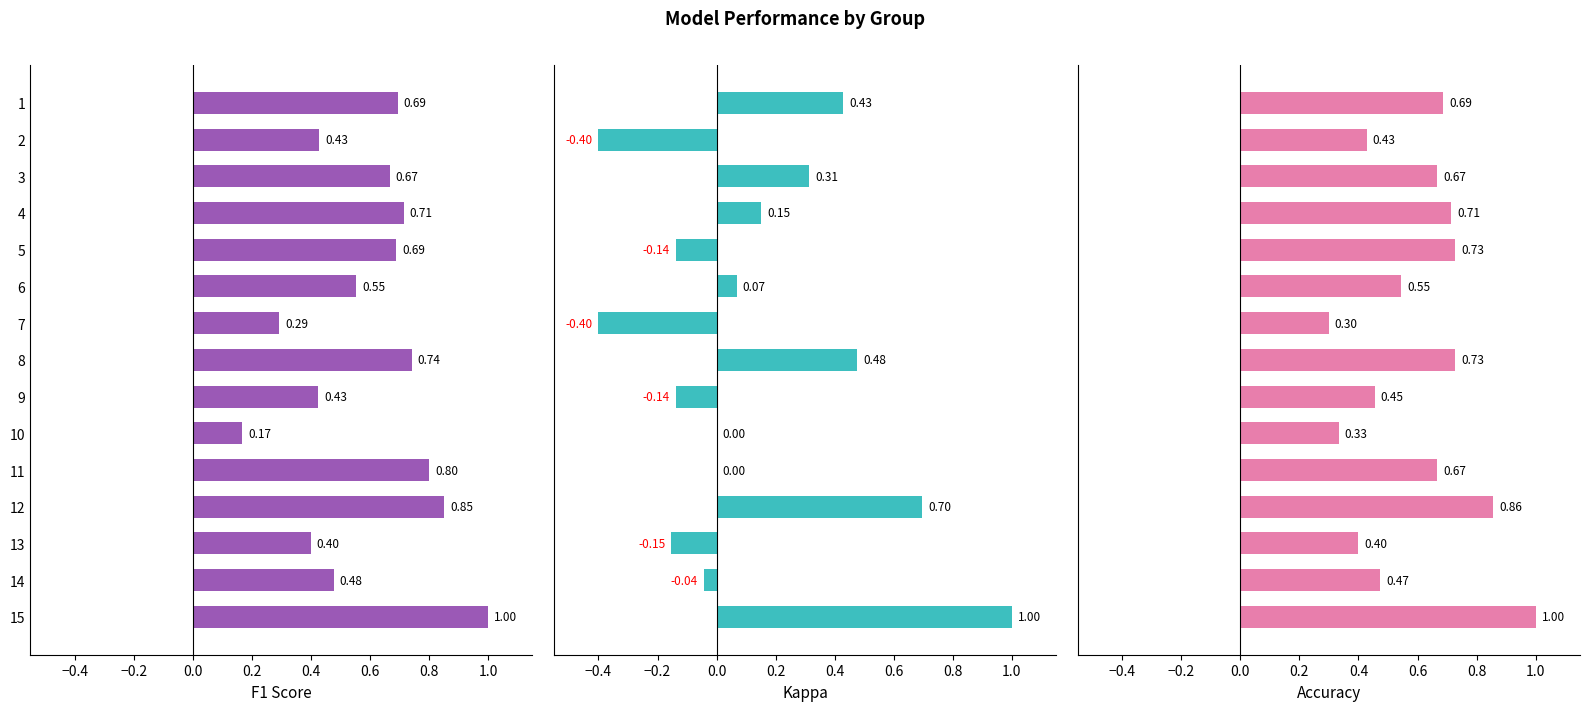

Which series has the largest total across all categories?

Accuracy